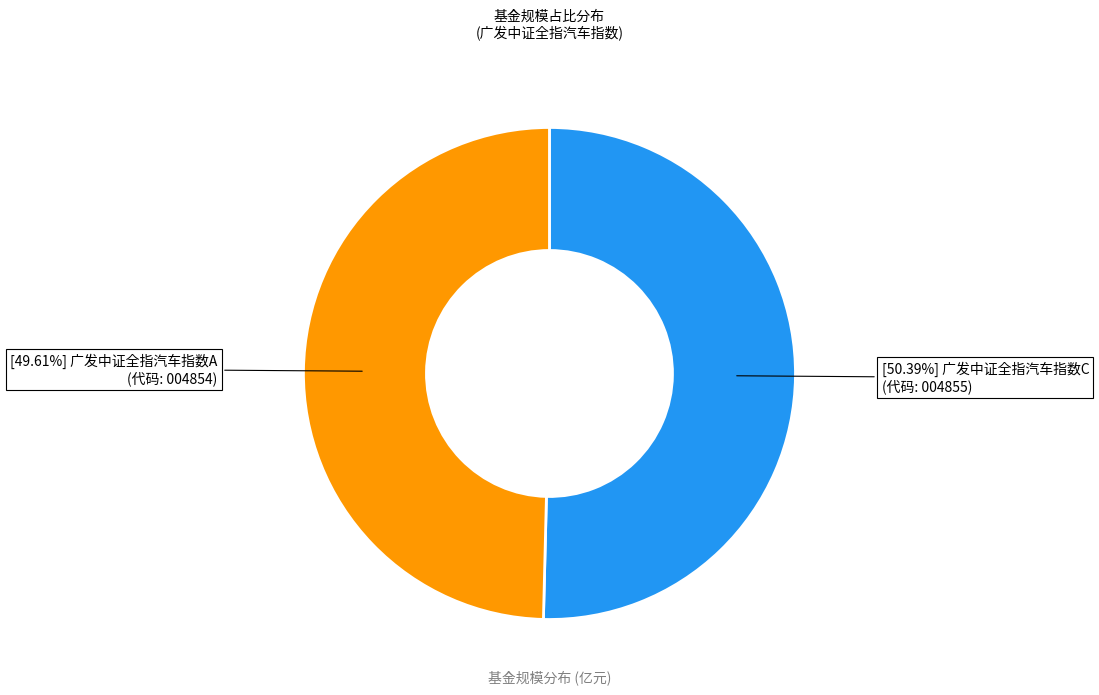

Is there a majority slice in this chart?

Yes